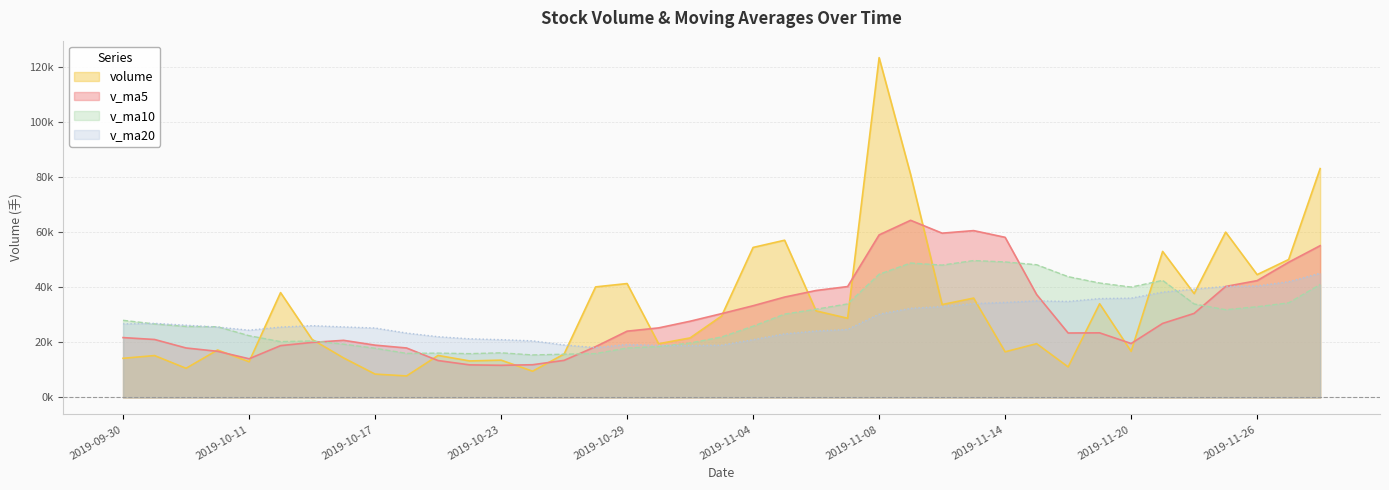

At which category is the sum across all series the highest?

2019-11-08